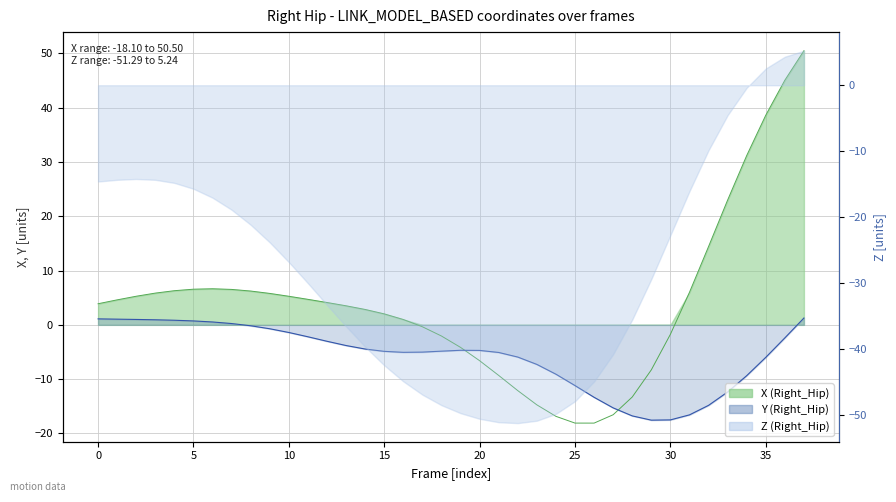

Is the value of Y at 34 greater than the value of X at 34?

No